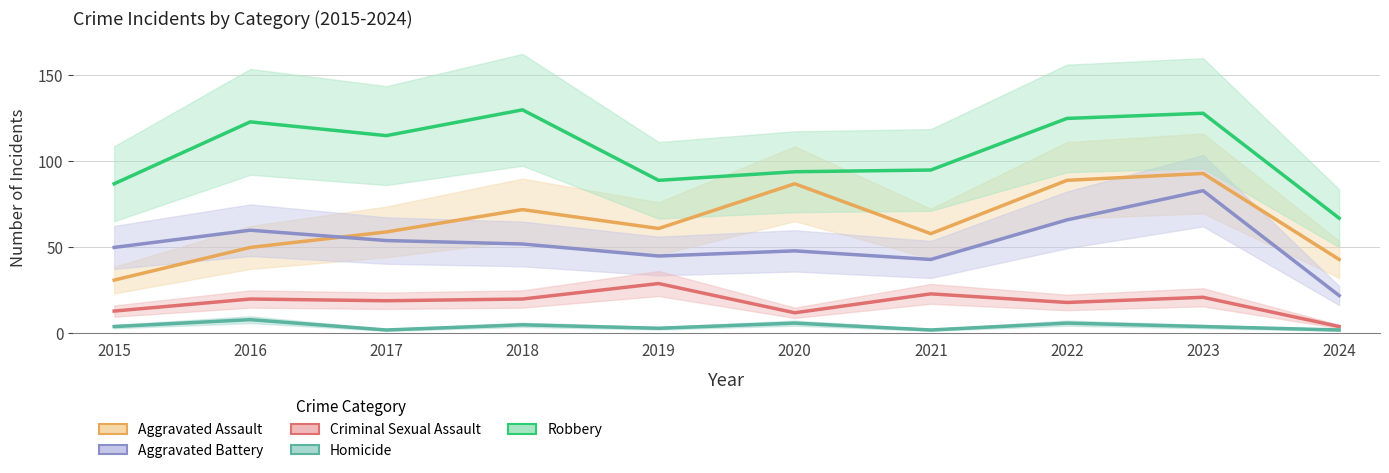

True or false: Robbery and Aggravated Assault intersect in this chart.

False